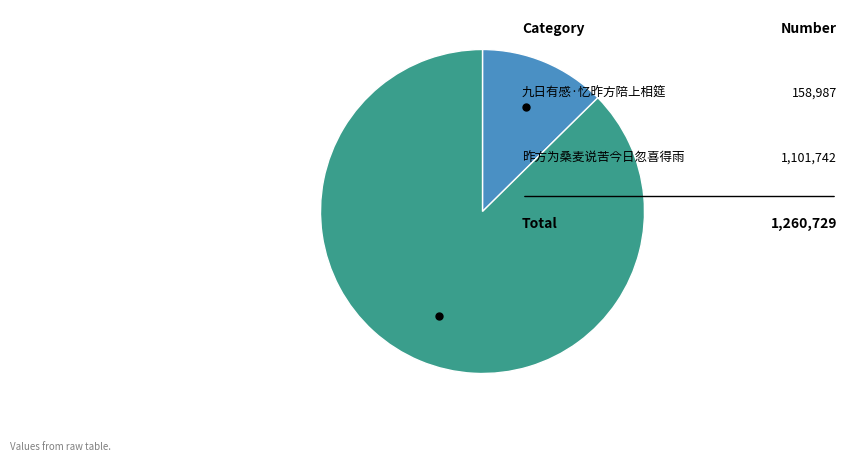

Does any single category account for the majority?

Yes